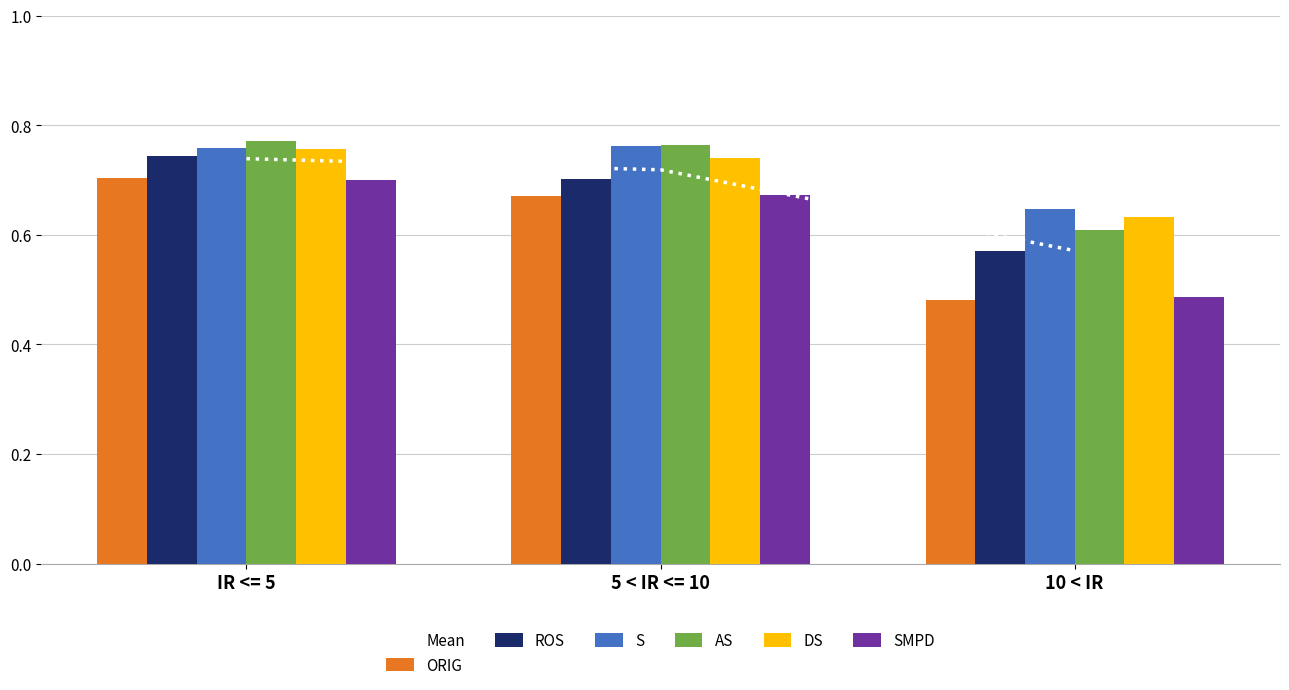

What is the average value of the S series?

0.7